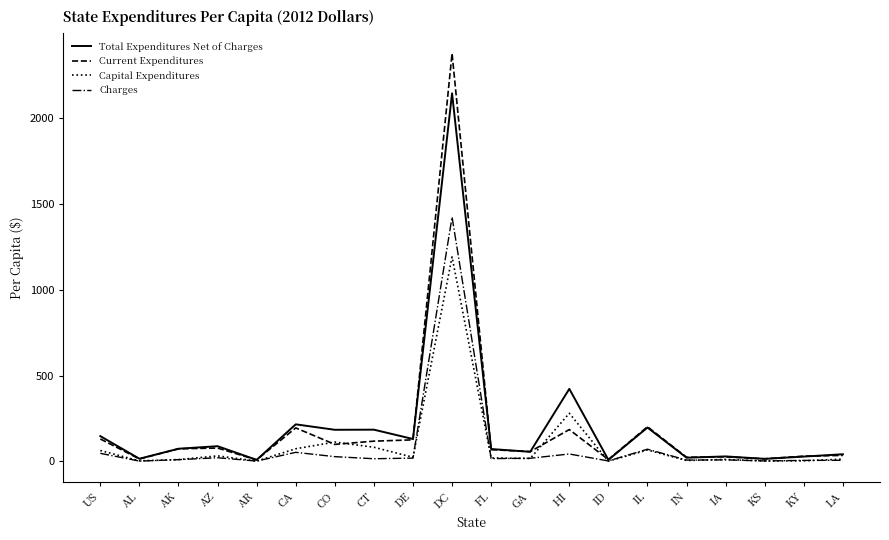

Rank the series by their maximum value, from lowest to highest.

Capital Expenditures, Charges, Total Expenditures Net of Charges, Current Expenditures